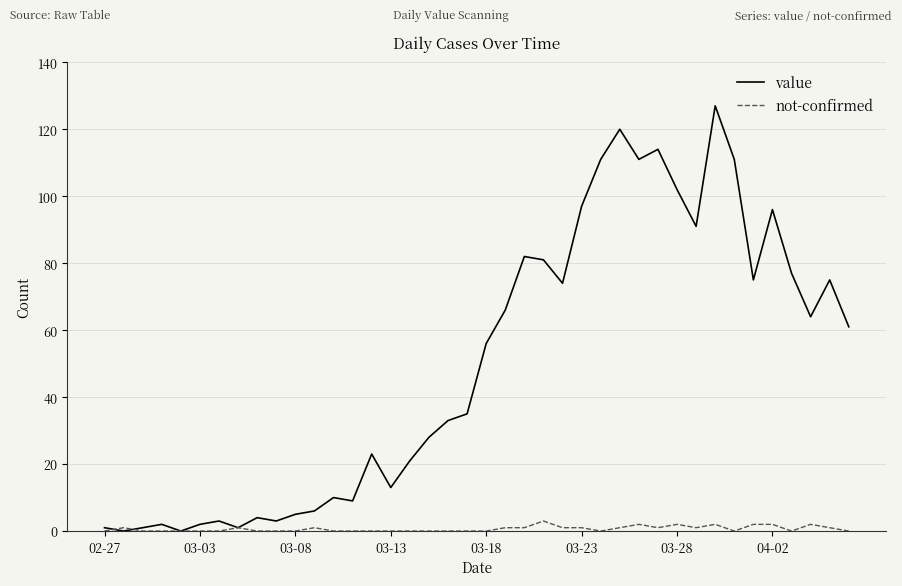

List the series in order of their overall mean, highest first.

value, not-confirmed